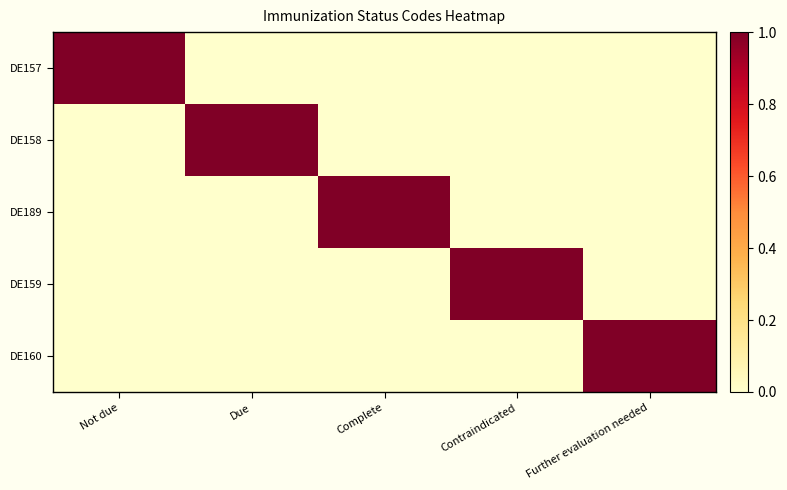

Reading left to right, transcribe all the data shown in this chart.

DE157: Not due=1	Due=0	Complete=0	Contraindicated=0	Further evaluation needed=0
DE158: Not due=0	Due=1	Complete=0	Contraindicated=0	Further evaluation needed=0
DE189: Not due=0	Due=0	Complete=1	Contraindicated=0	Further evaluation needed=0
DE159: Not due=0	Due=0	Complete=0	Contraindicated=1	Further evaluation needed=0
DE160: Not due=0	Due=0	Complete=0	Contraindicated=0	Further evaluation needed=1